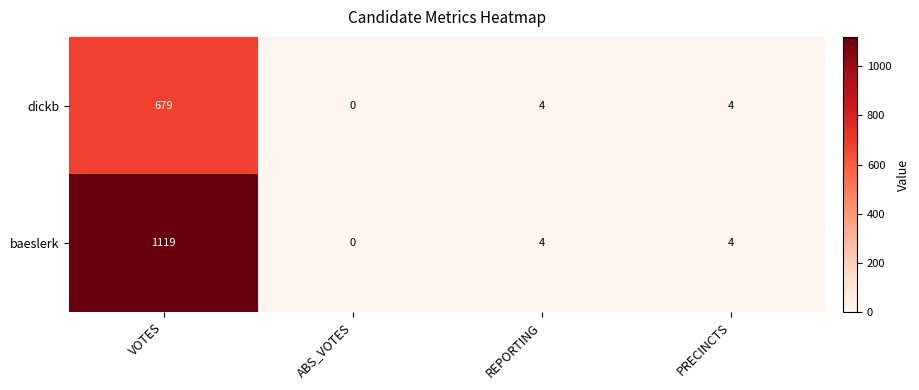

What is the maximum value shown in the chart?

1119